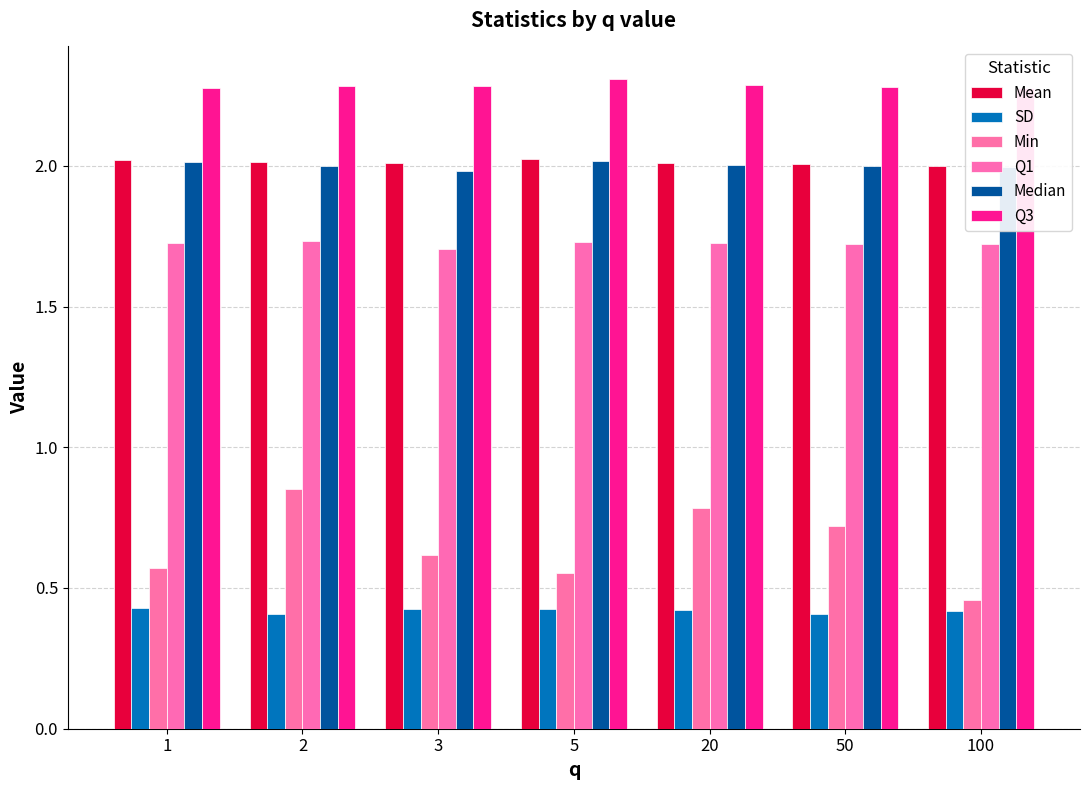

Is it true that Mean equals 2.0 at 3?

True